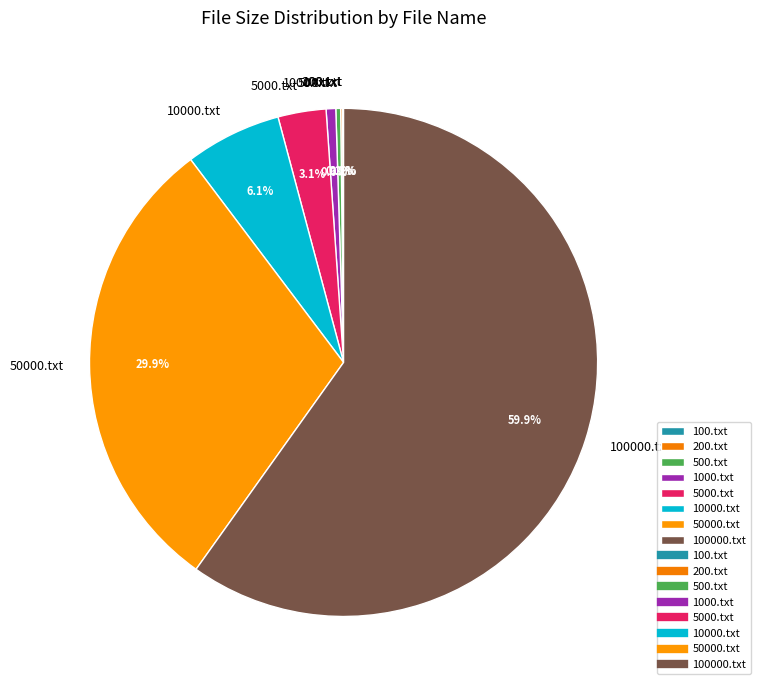

Between 50000.txt and 500.txt, which is larger?

50000.txt